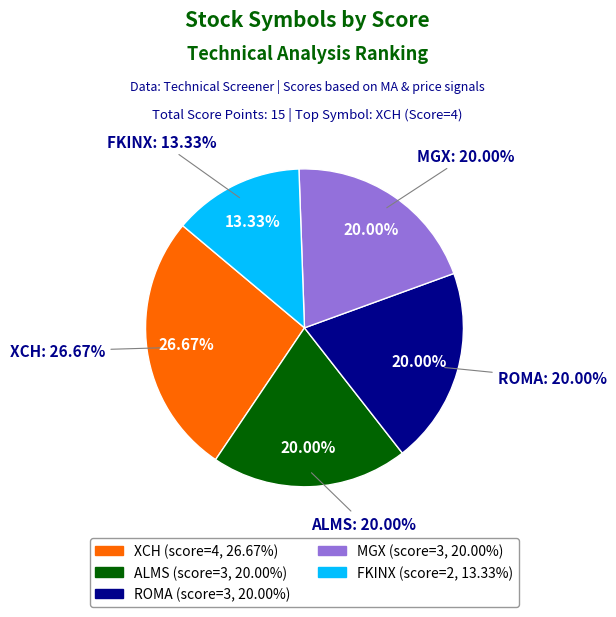

To the nearest percent, what is the average slice percentage?

20%